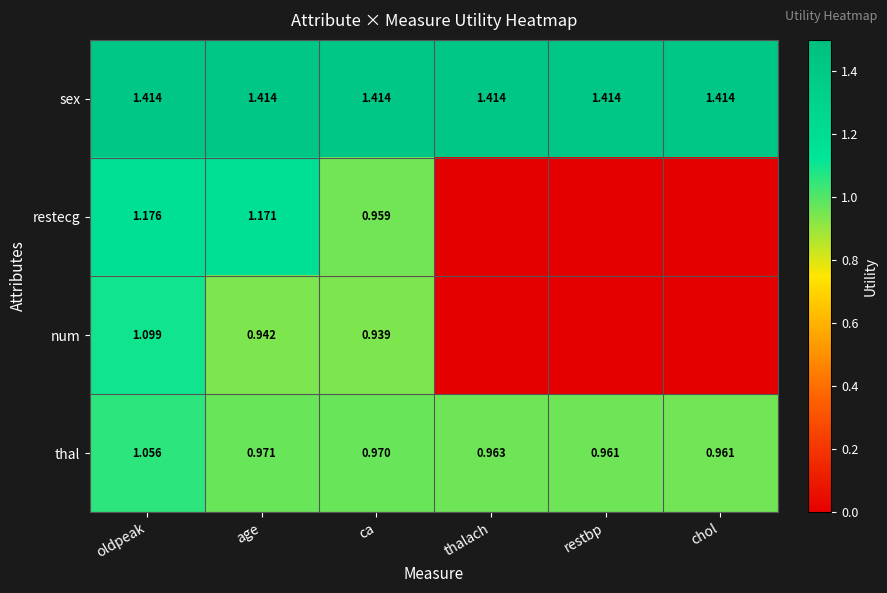

Is the value of num at age greater than the value of restecg at ca?

No